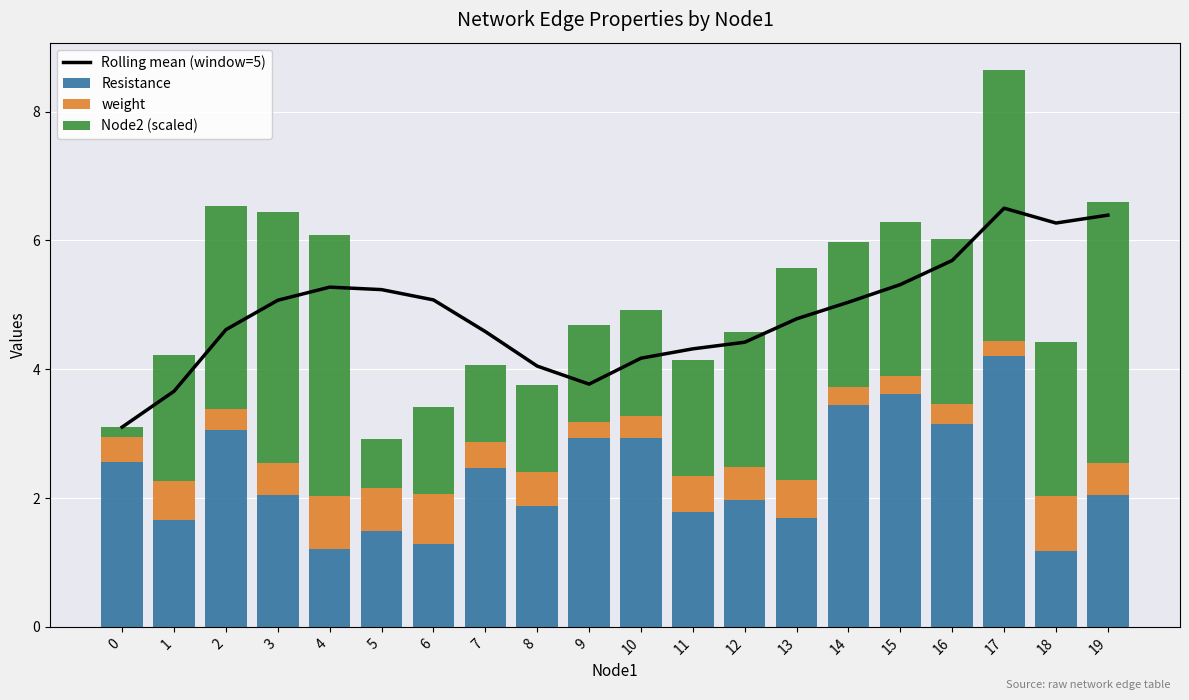

What is the difference between the Resistance values at 17 and 16?

1.1